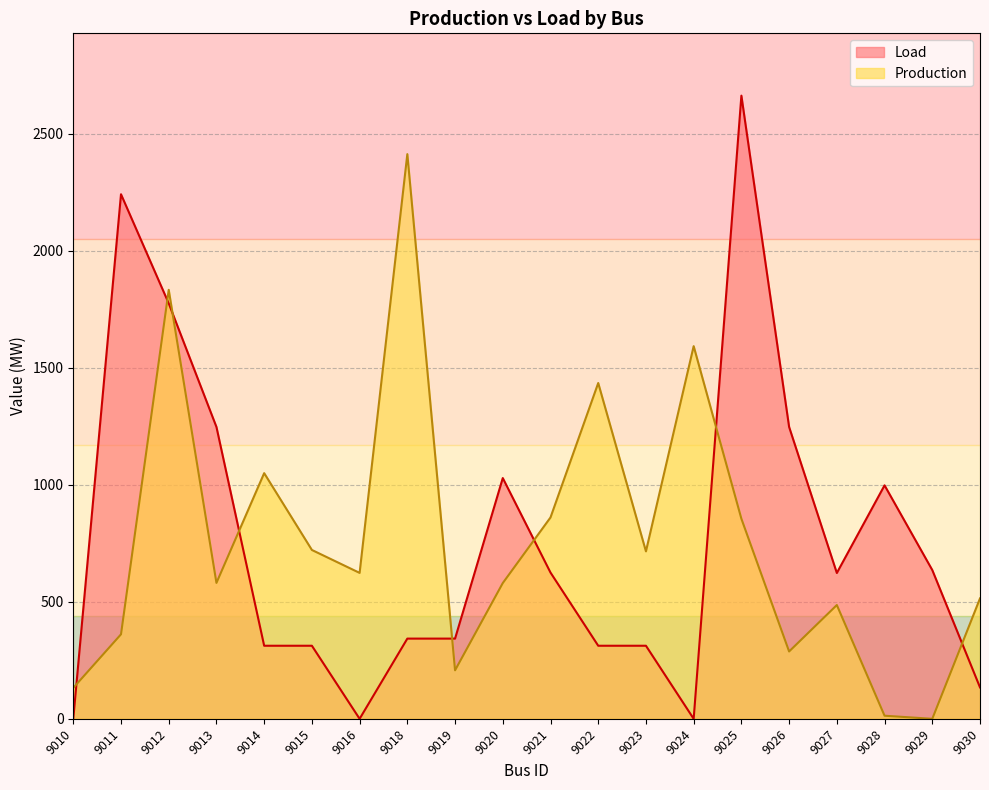

List the labels in order of Production value, largest first.

9018, 9012, 9024, 9022, 9014, 9021, 9025, 9015, 9023, 9016, 9013, 9020, 9030, 9027, 9011, 9026, 9019, 9010, 9028, 9029